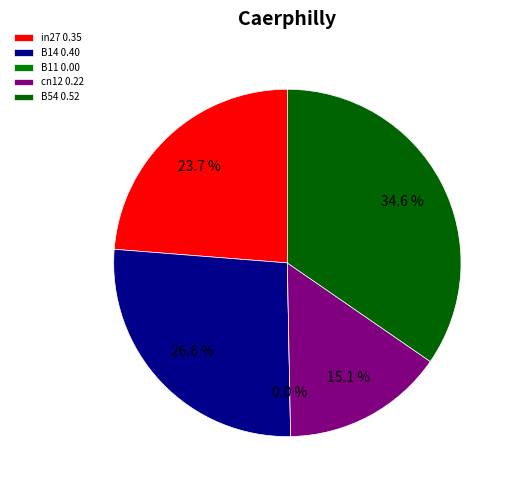

Which slice is the largest?

B54